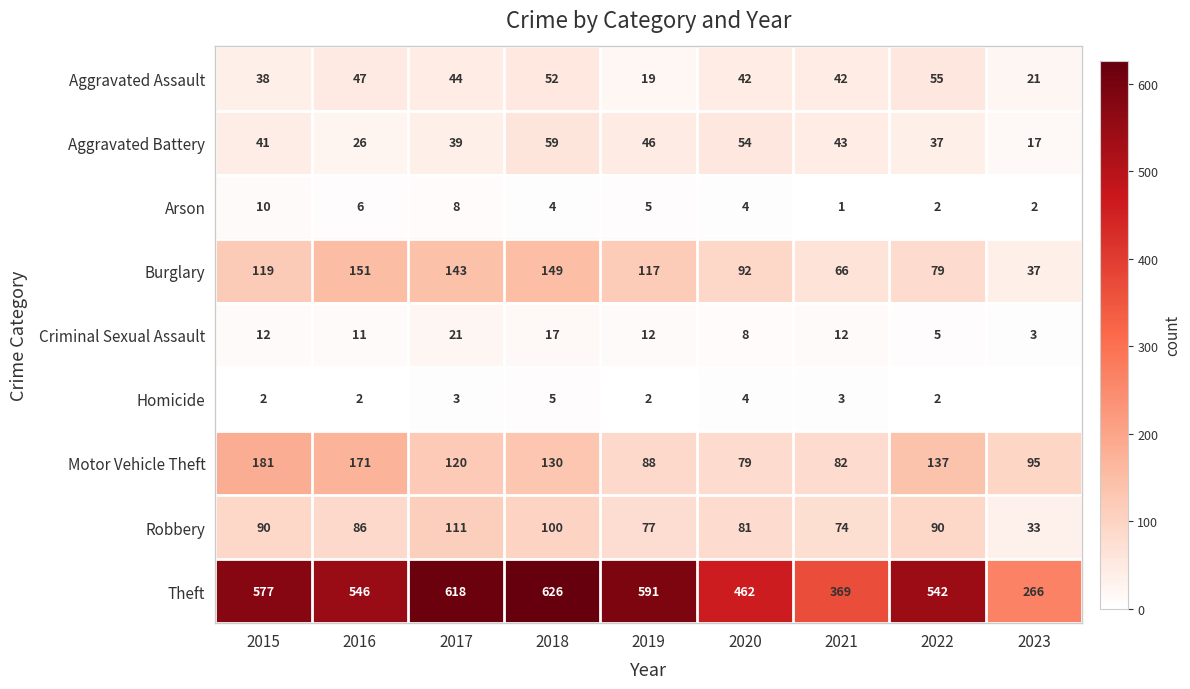

The Aggravated Battery series shows 37 at 2022. True or false?

True